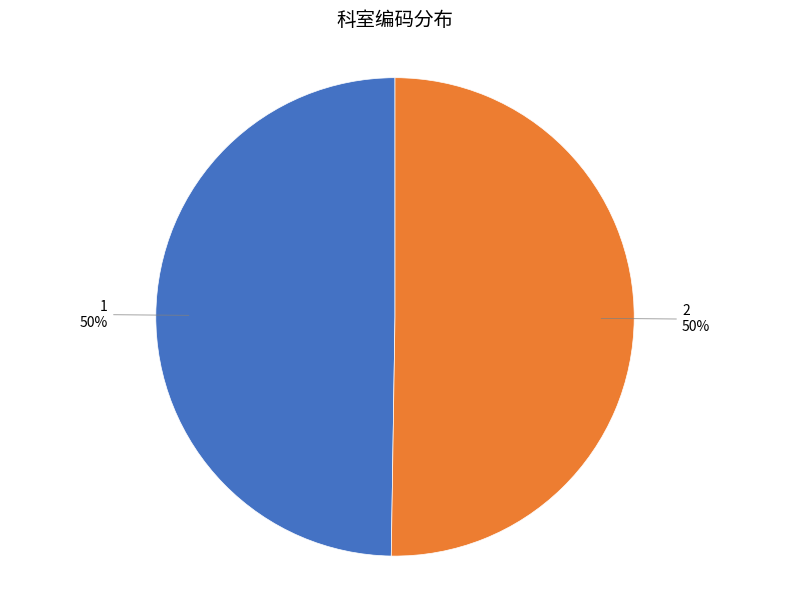

To the nearest percent, what is the average slice percentage?

50%